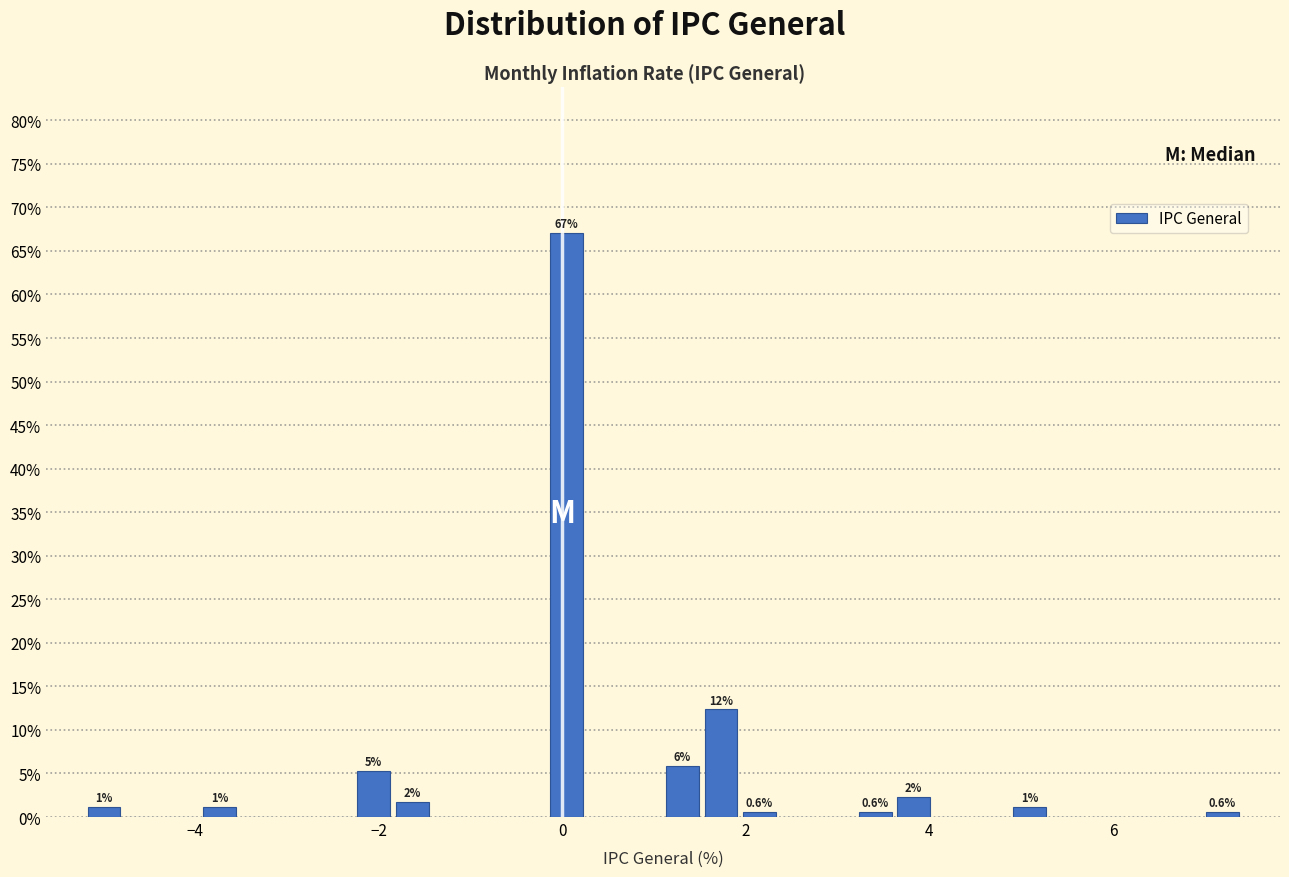

Around what value on the x-axis is the tallest bar? Give the approximate position of its centre, as read against the axis.

0.0